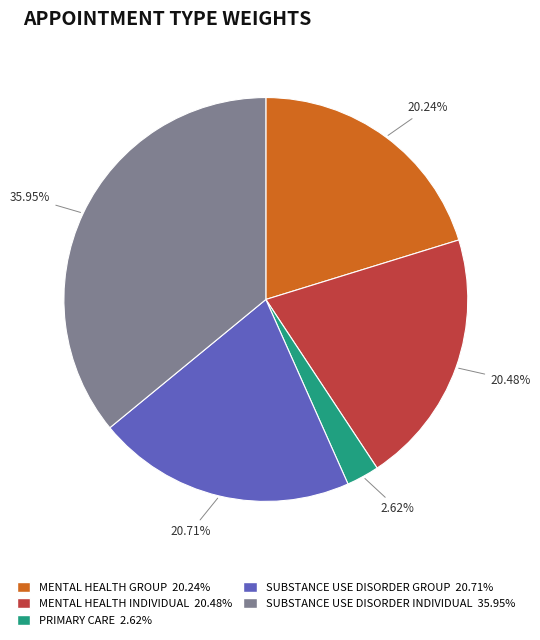

Is there any slice that represents more than half of the pie?

No